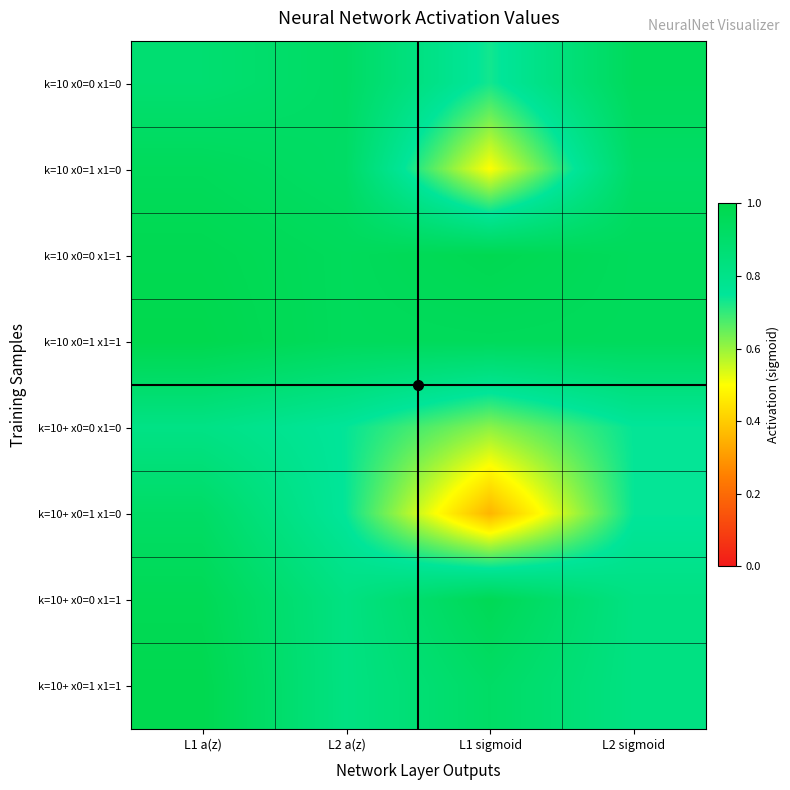

At which category does the chart reach its minimum across all series?

L1 sigmoid